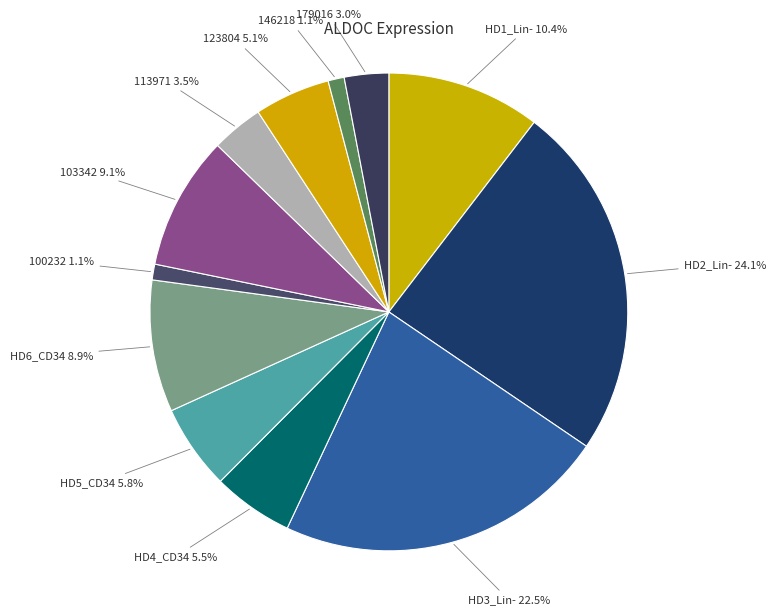

Which slice is the largest?

HD2_Lin-